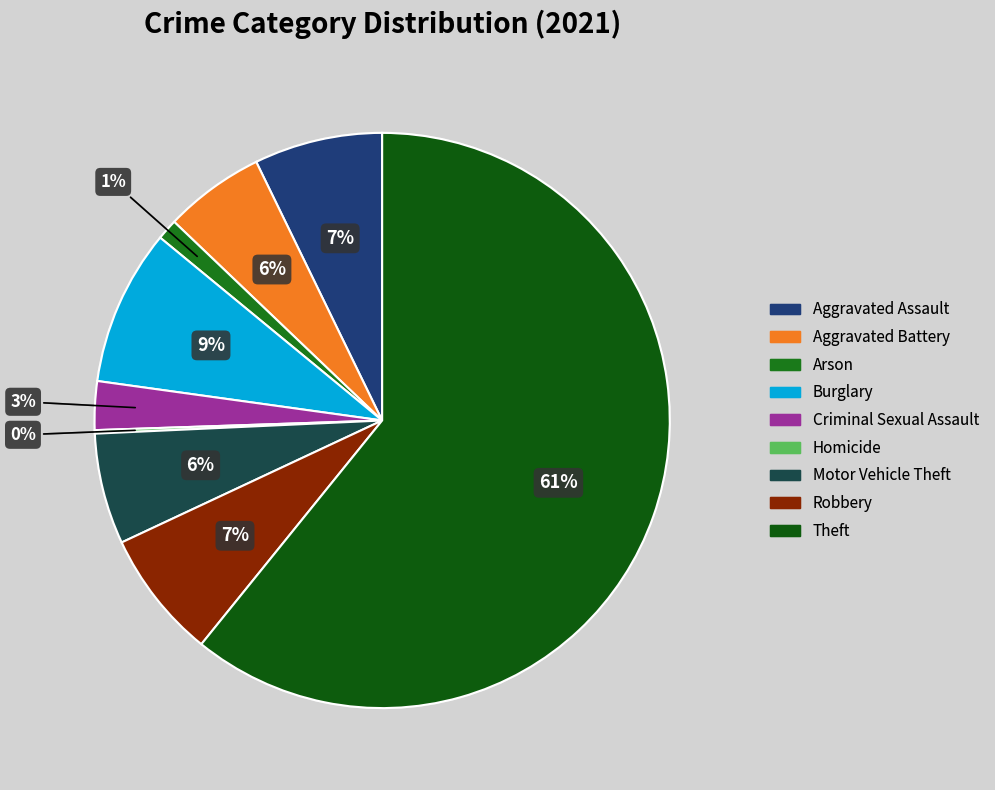

Which category has the smallest portion of the pie?

Homicide